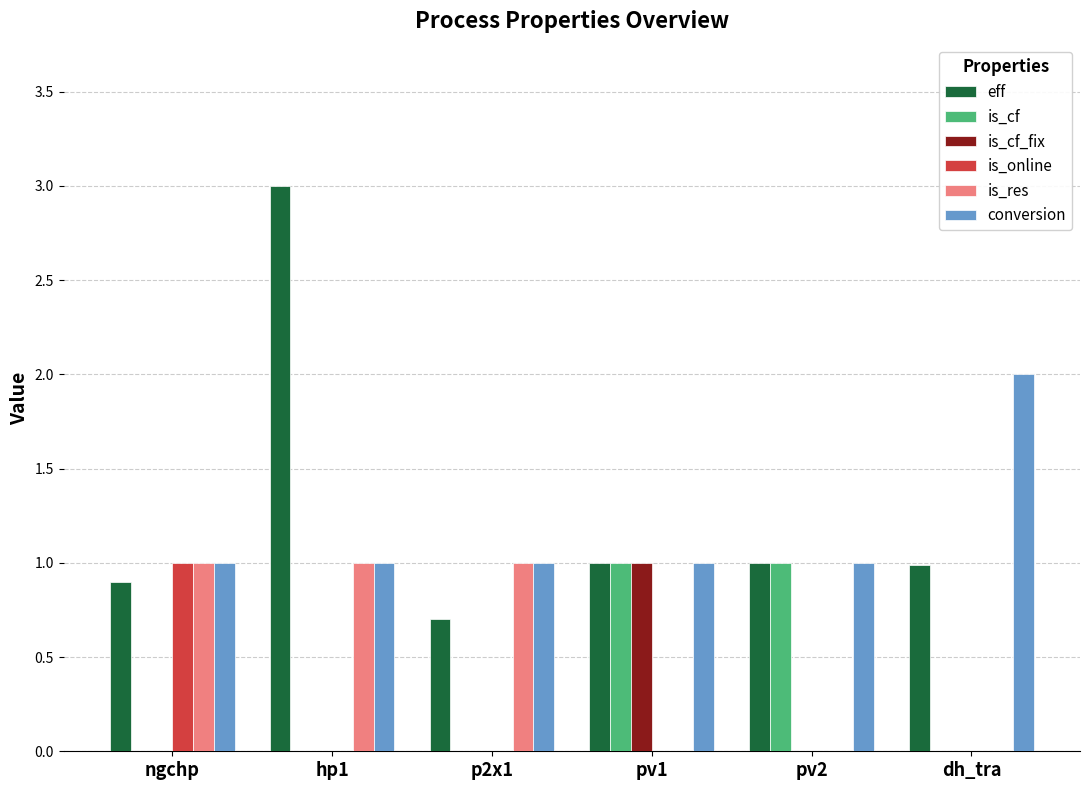

Is it true that is_res equals 0.6 at p2x1?

False